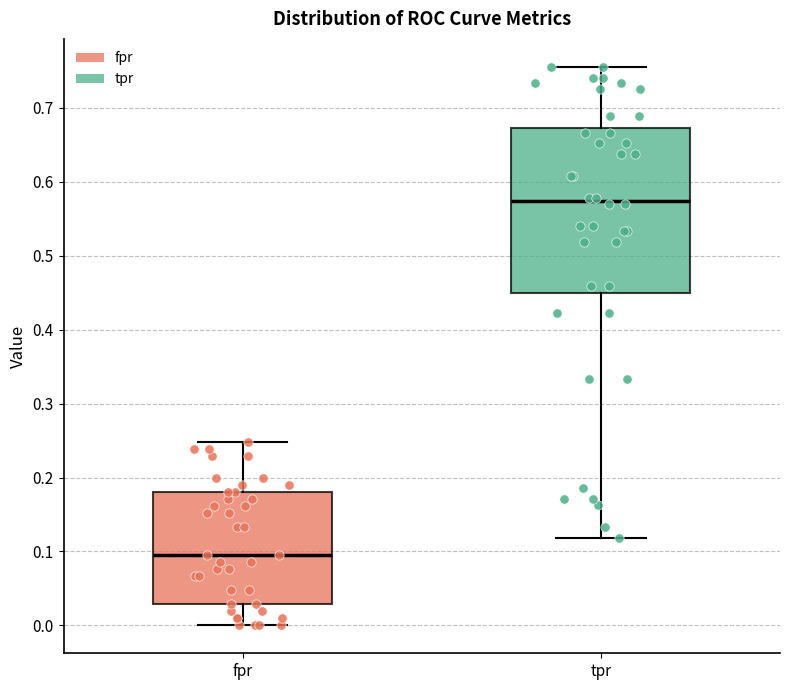

Reading left to right, read every box against the y-axis: the position of its median line, the range the box covers, and the ends of its whiskers. The values are not printed on the chart, so give them approximately, as read against the axis.

fpr: median 0.10, box 0.03 to 0.18, whiskers 0.00 to 0.25
tpr: median 0.57, box 0.45 to 0.67, whiskers 0.12 to 0.76